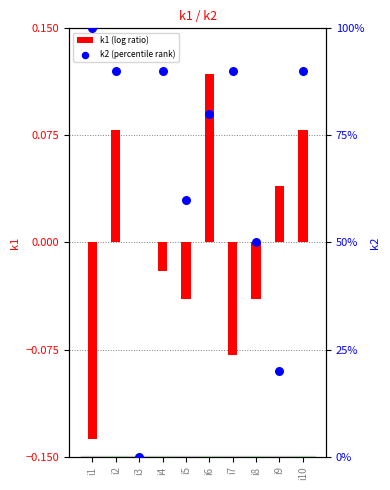

What are all the series names shown in the legend?

k1 (log ratio), k2 (percentile rank)